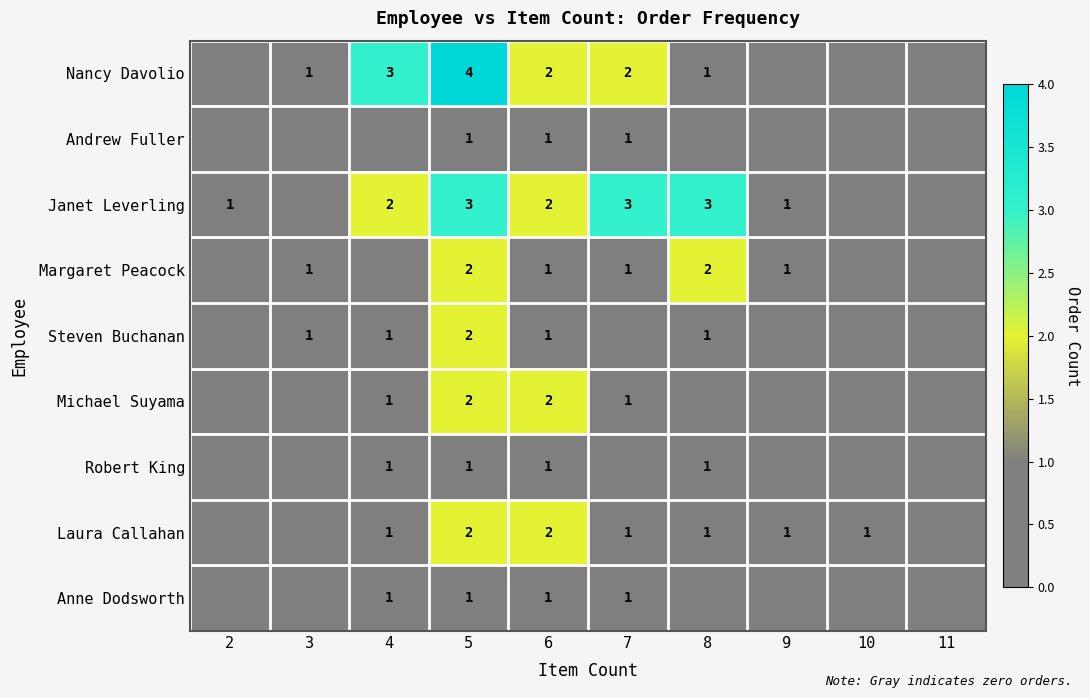

What is the total value across all series at 6?

13